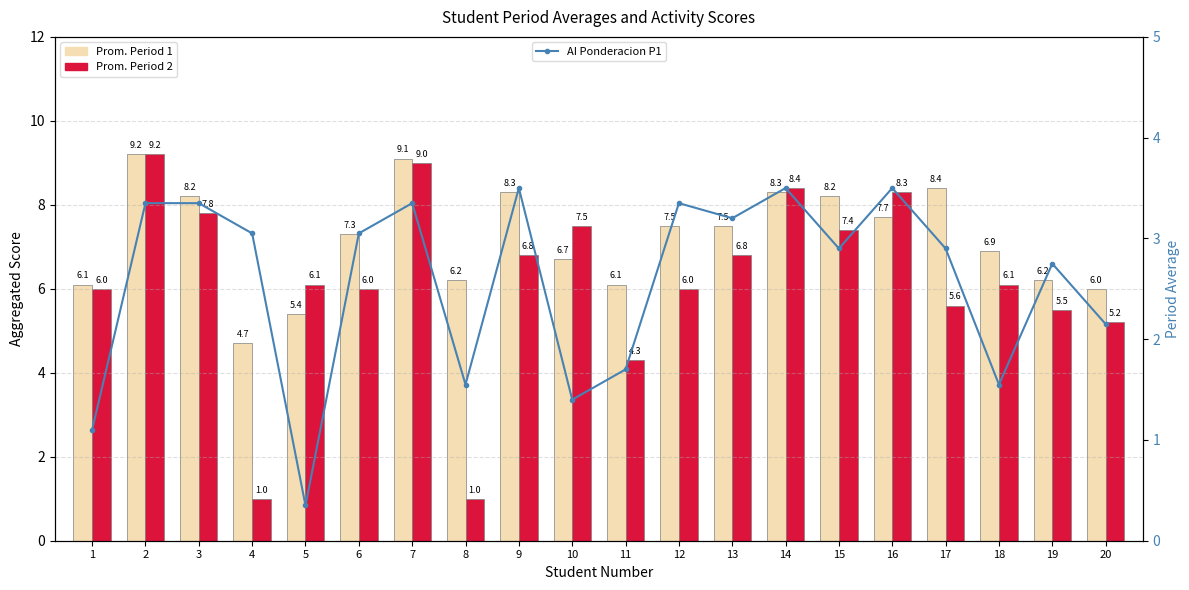

What is the difference between the Prom. Period 1 values at 6 and 3?

0.9